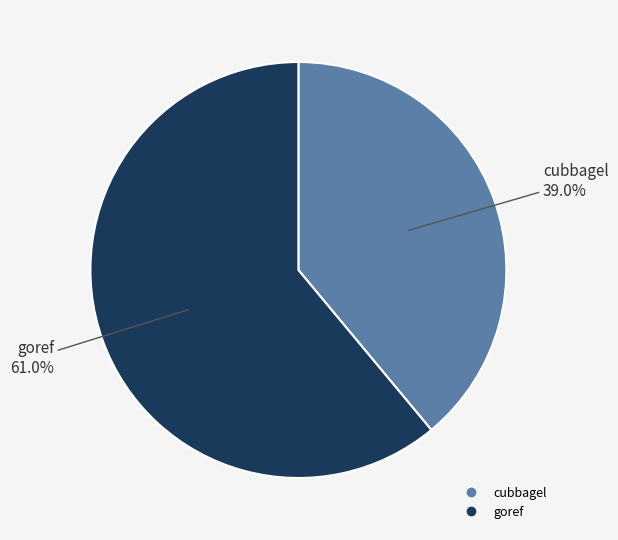

Approximately how many times larger is the value at goref compared to cubbagel?

1.6